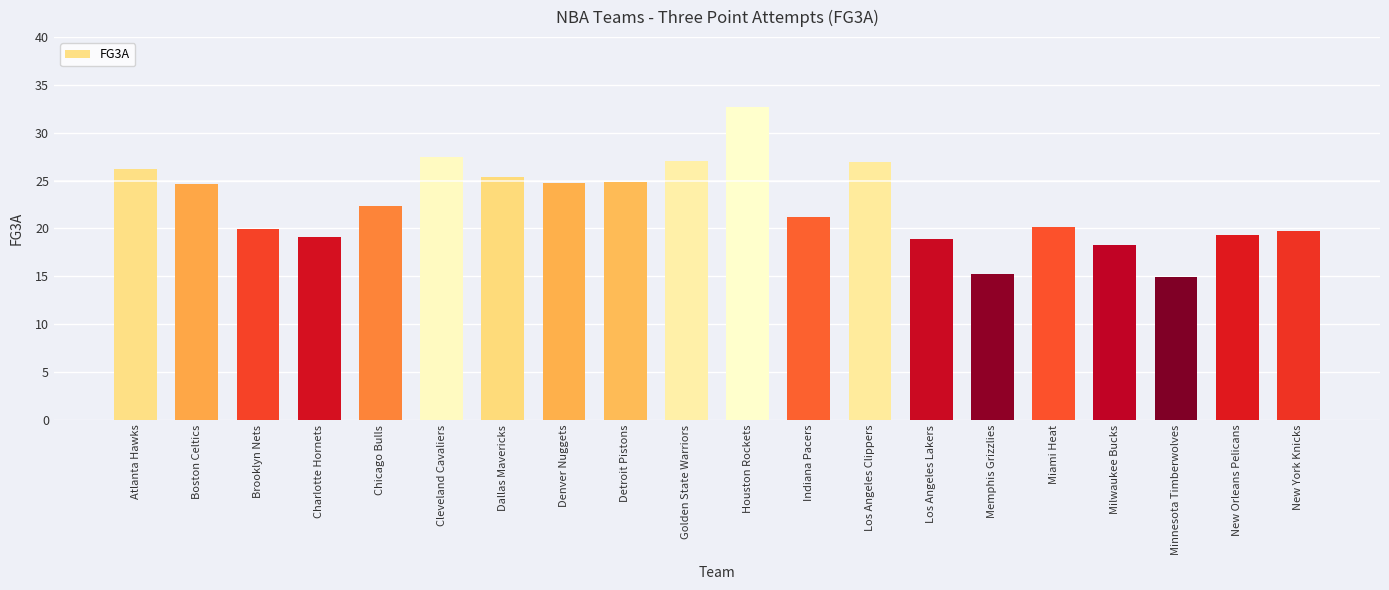

What is the ratio of the value at New York Knicks to the value at Los Angeles Lakers?

1.0